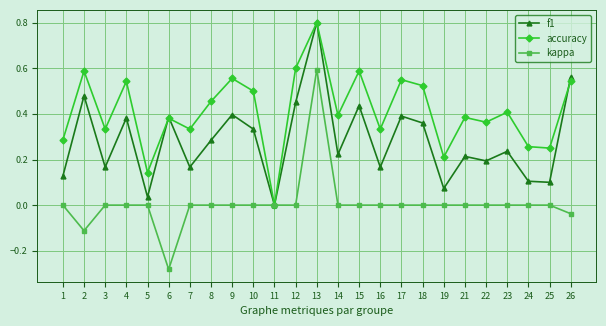

At which category is the sum across all series the highest?

13